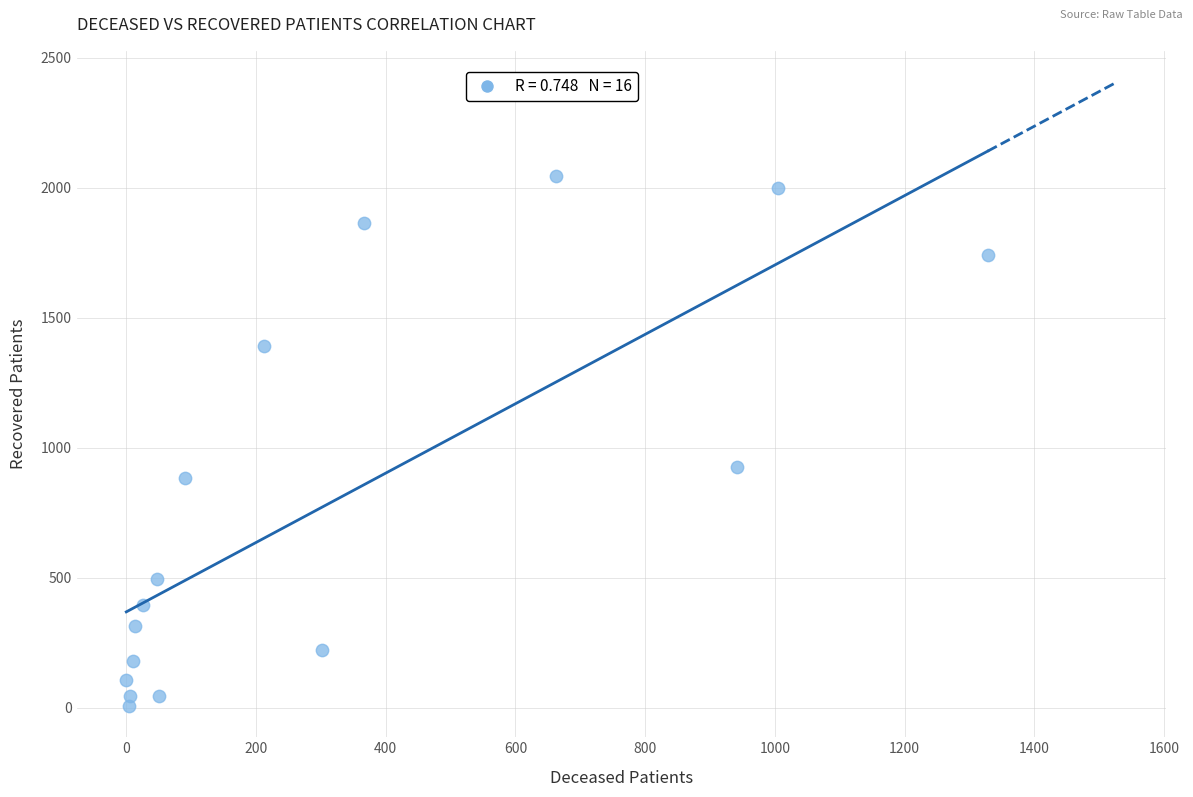

What Y value in the scatter plot is closest to 1025?

925